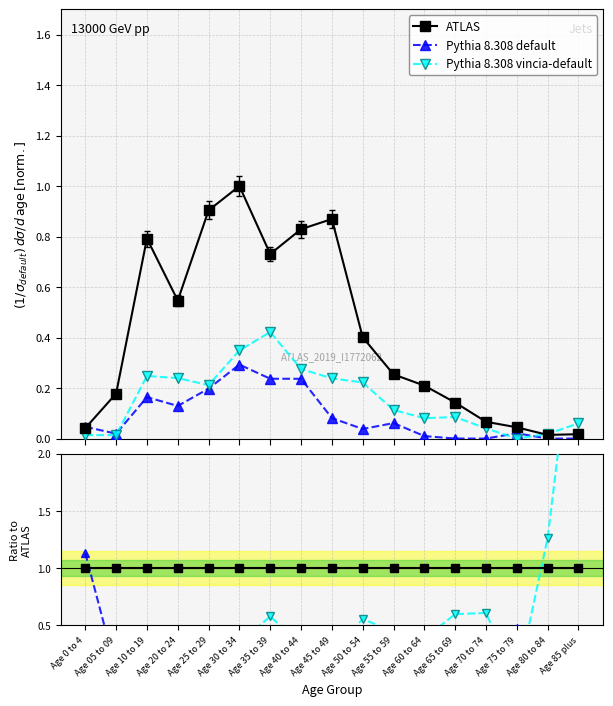

Does the chart display data point markers on the line(s)?

Yes